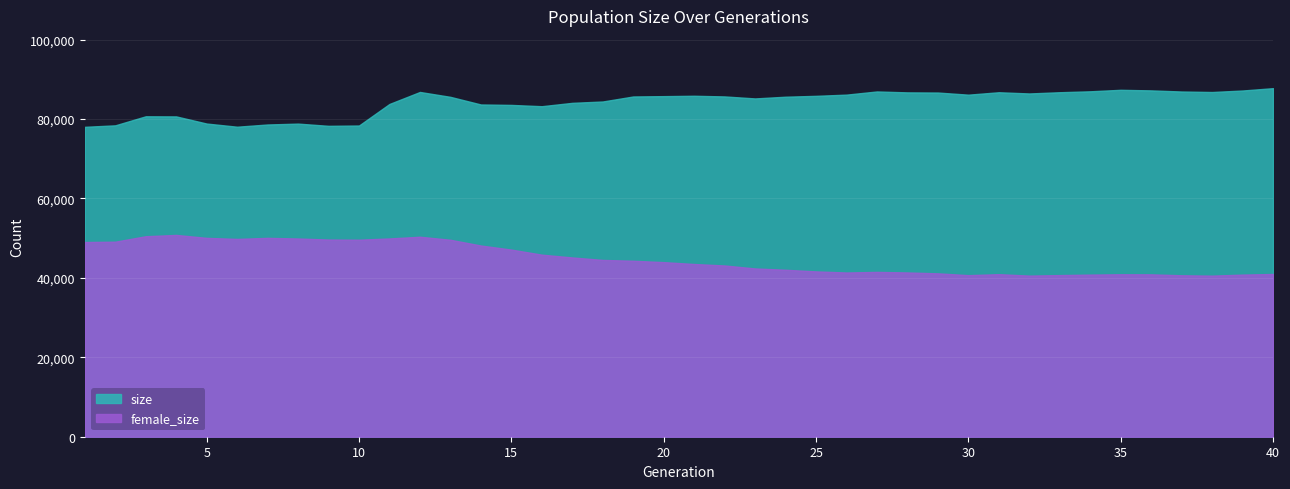

True or false: size and female_size intersect in this chart.

False